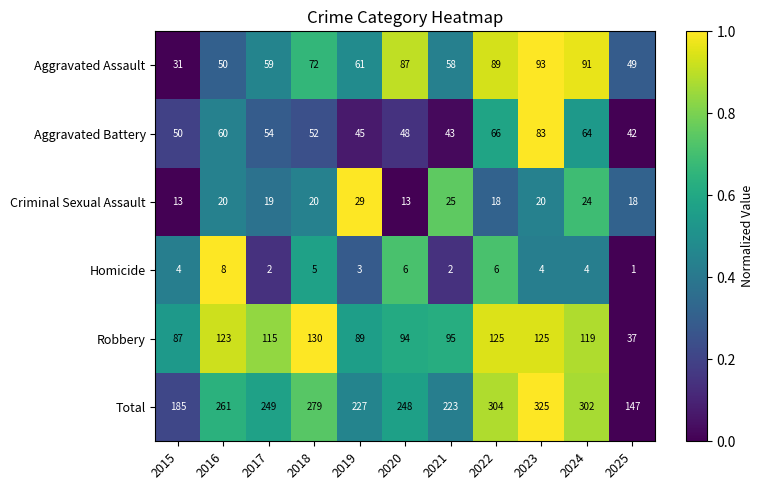

Is the value of Total at 2020 greater than the value of Homicide at 2016?

Yes